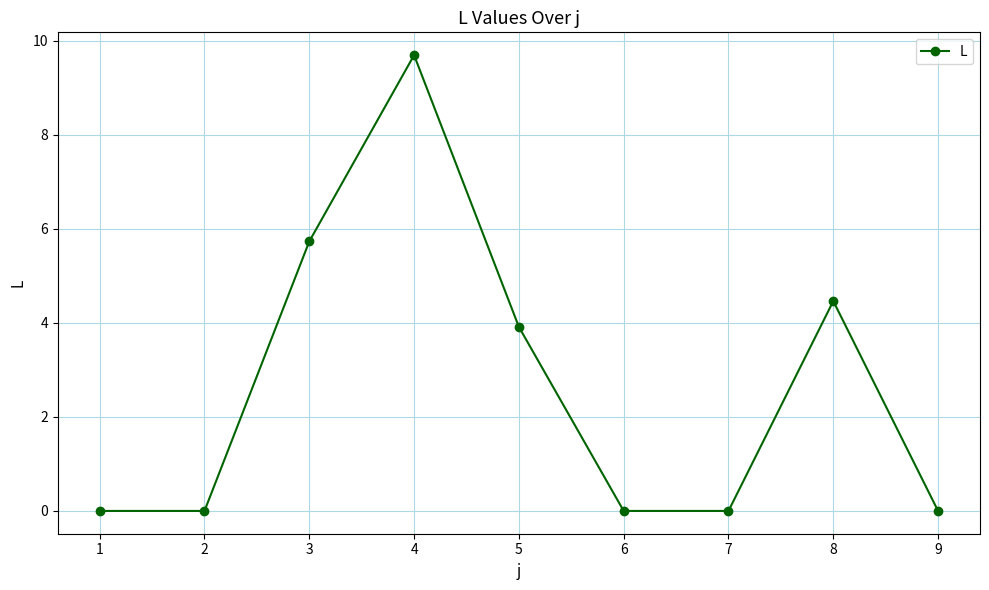

Which has a higher value, 1 or 5?

5